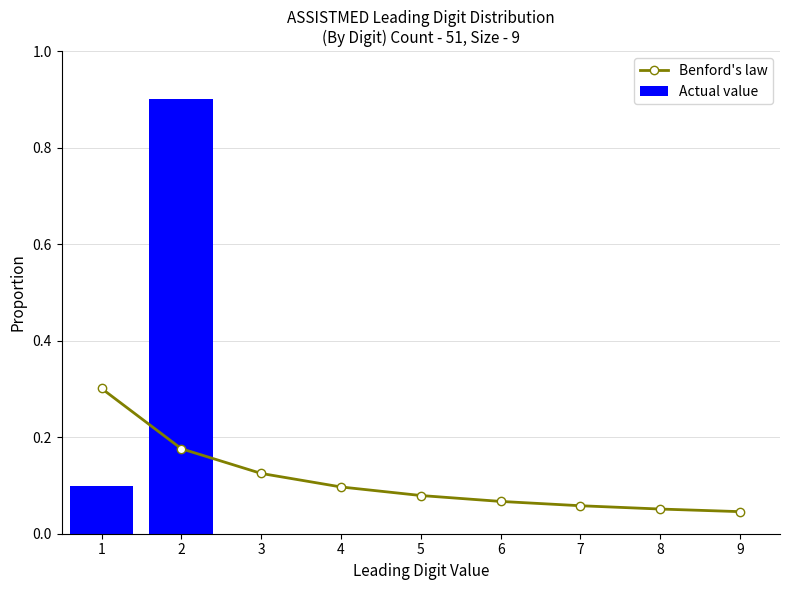

What are all the series names shown in the legend?

Benford's law, Actual value